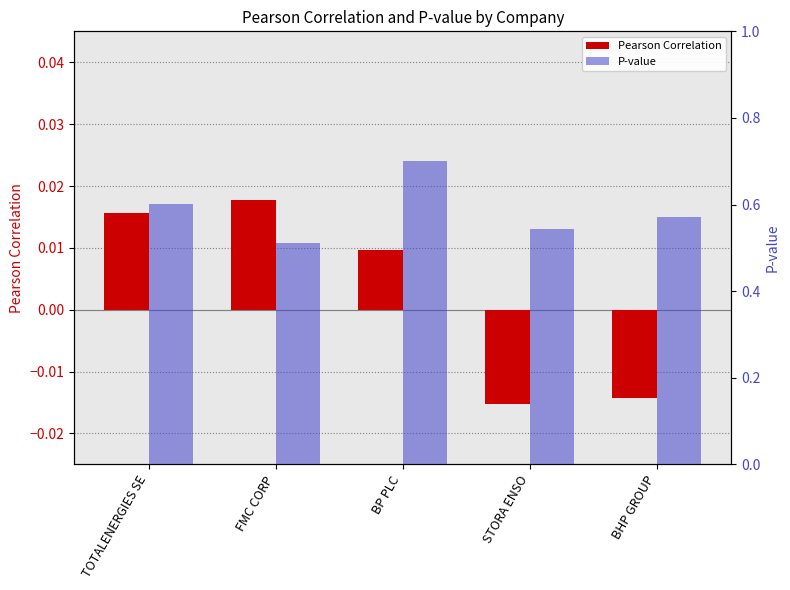

Which series has the widest spread of values?

P-value